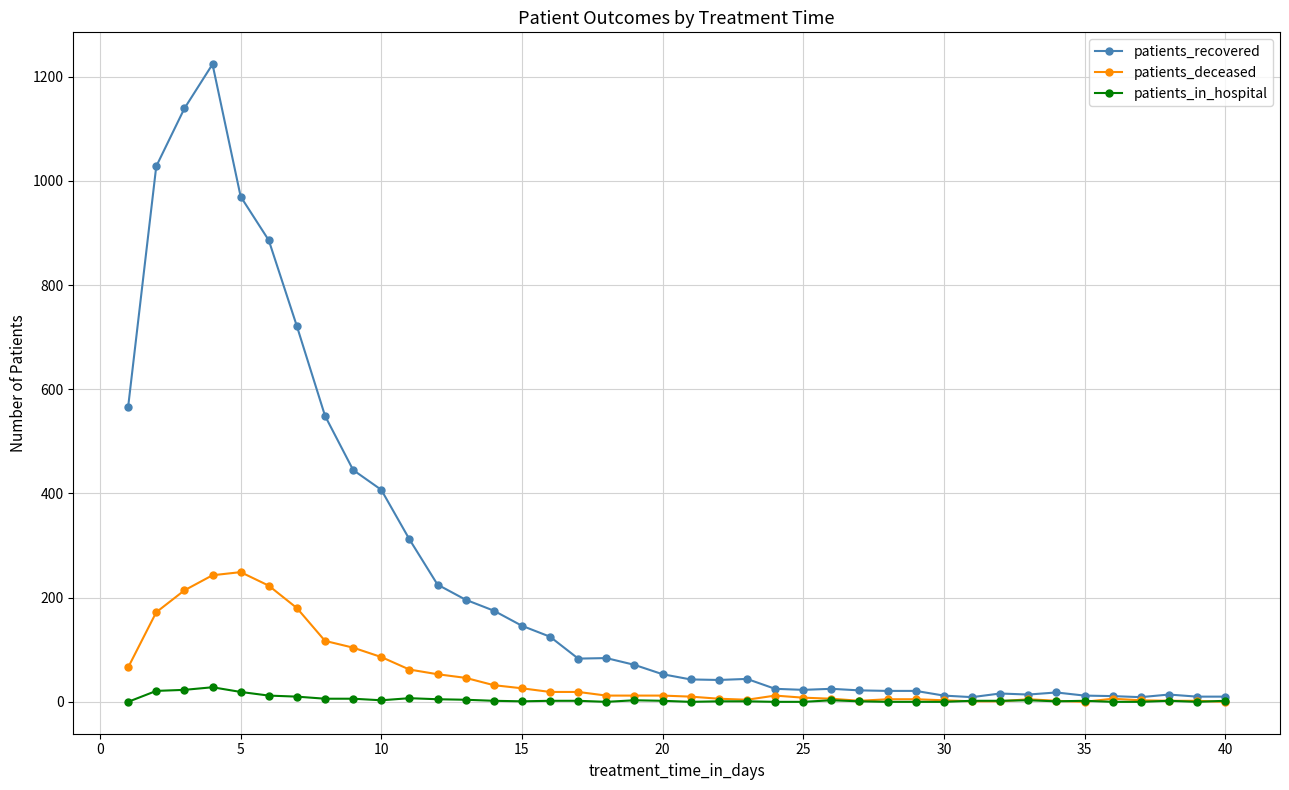

Which series has the largest total across all categories?

patients_recovered